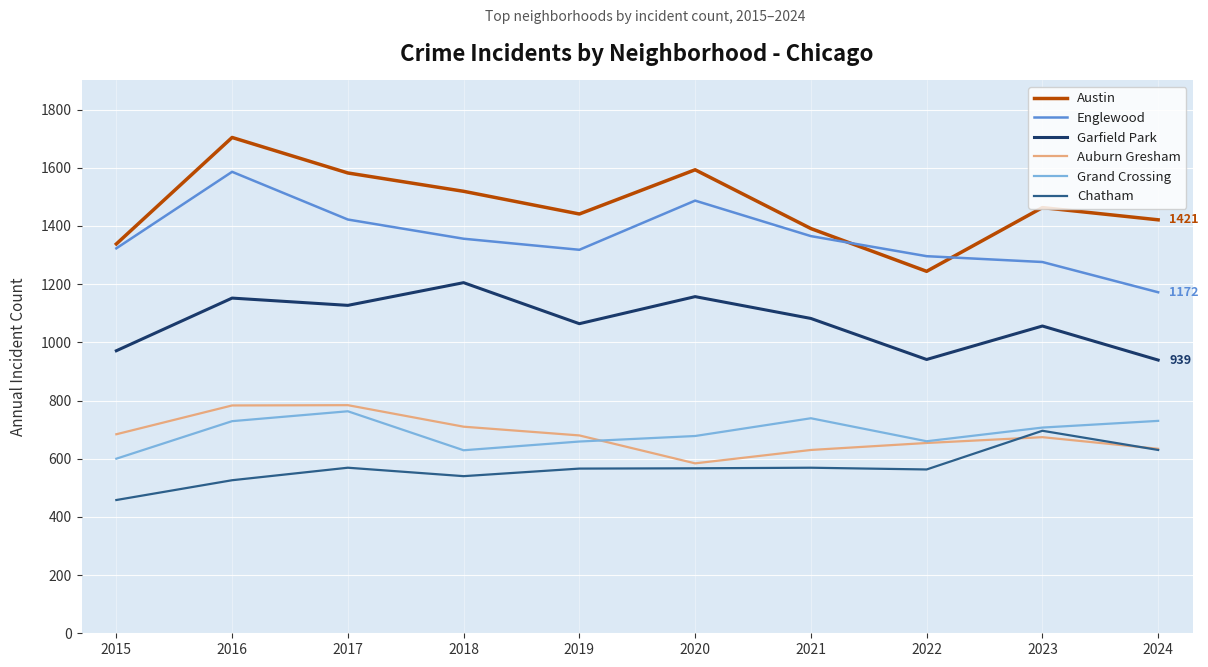

True or false: Chatham has a value of 803 at 2018.

False